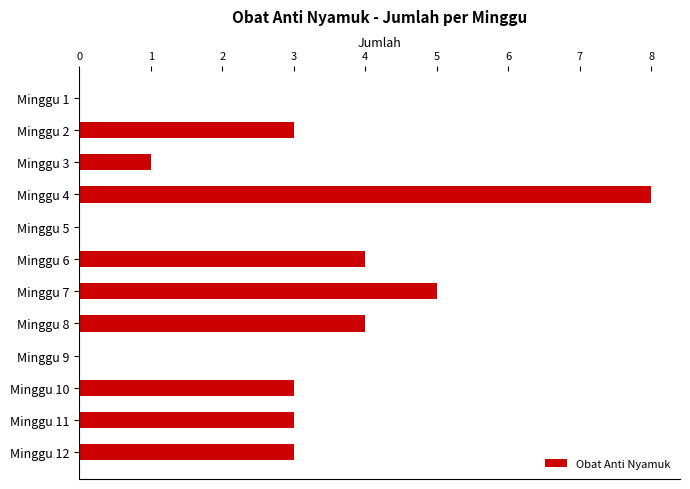

How many series are shown in this chart?

1